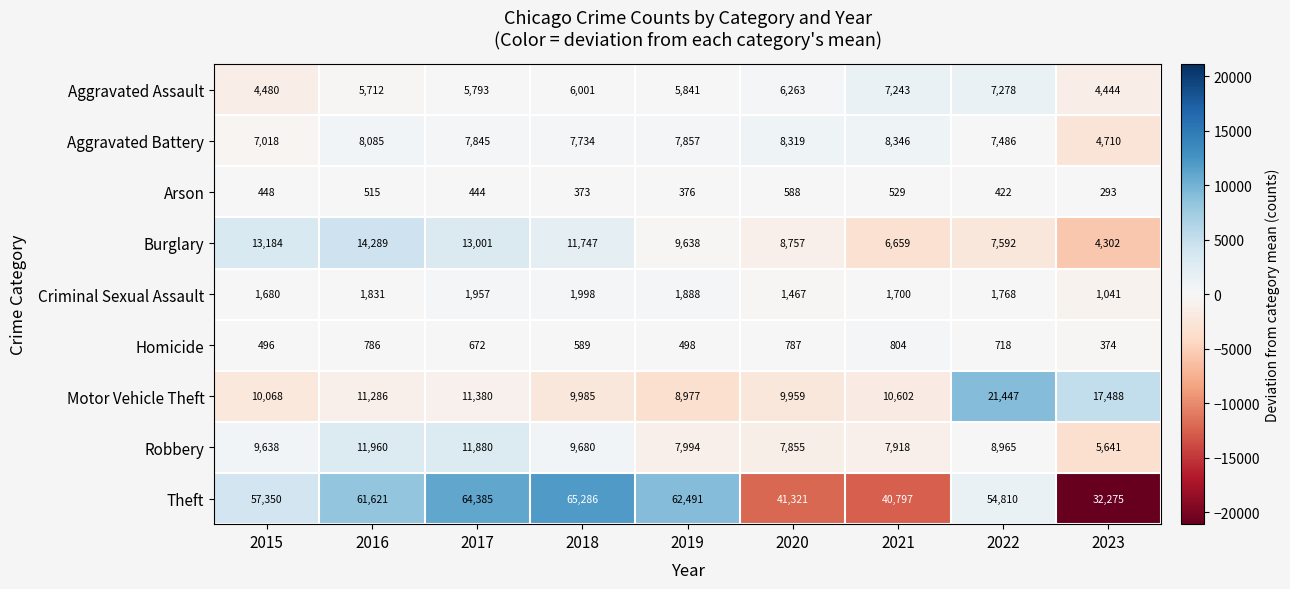

Which label corresponds to the smallest value in the chart?

2023